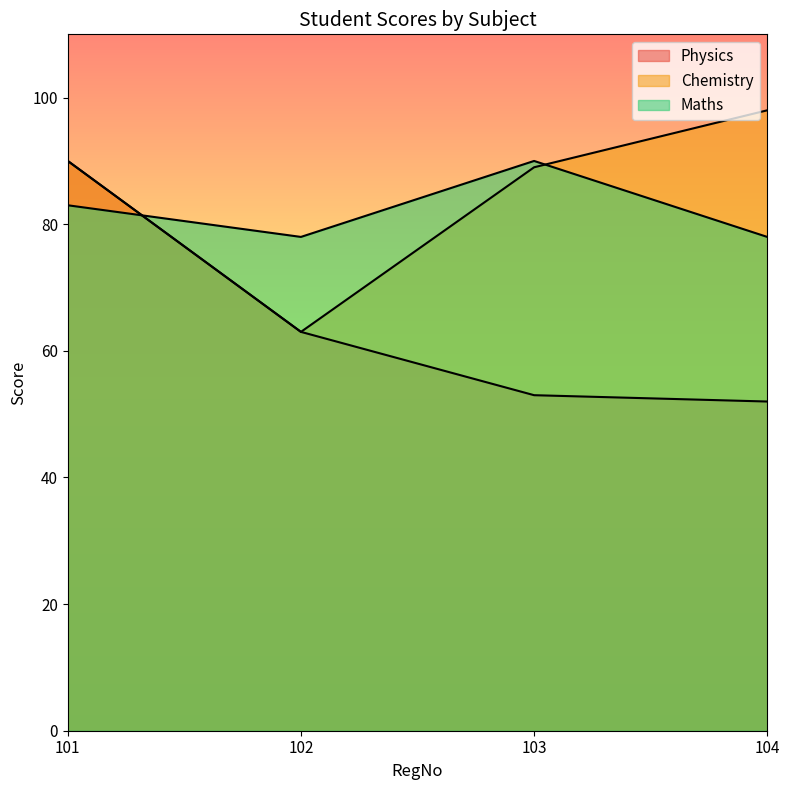

Where is the first local minimum for Maths?

102